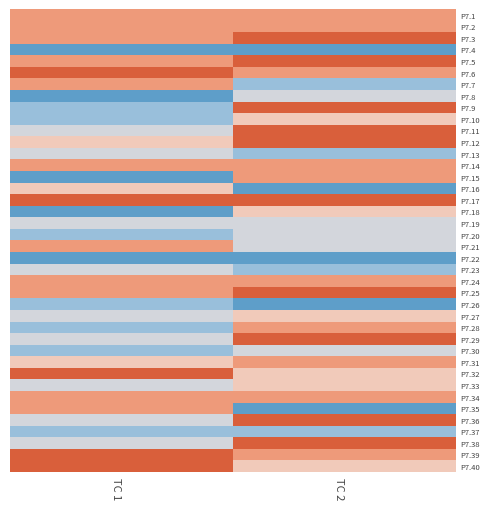

At which category is the sum across all series the highest?

TC 2